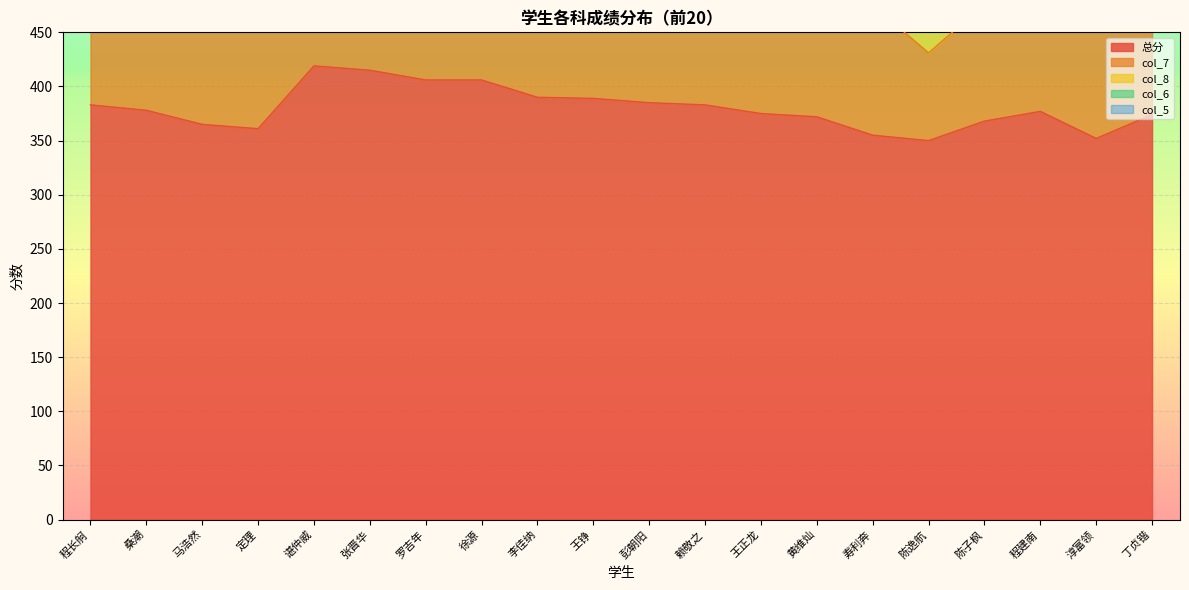

Which category has the lowest value in the col_5 series?

李佳纳